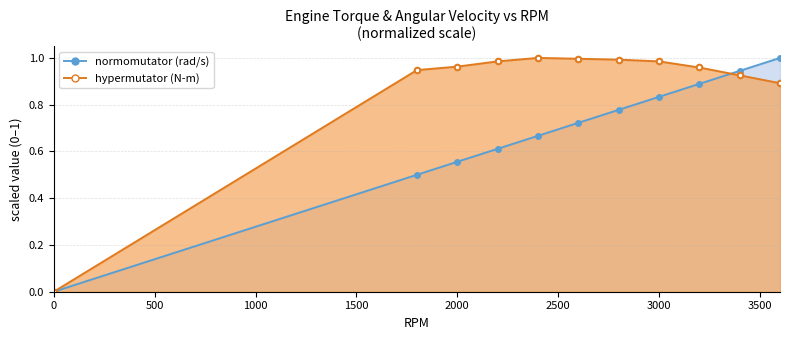

What is the value of the normomutator (rad/s) point at the 9th from the left?

0.9